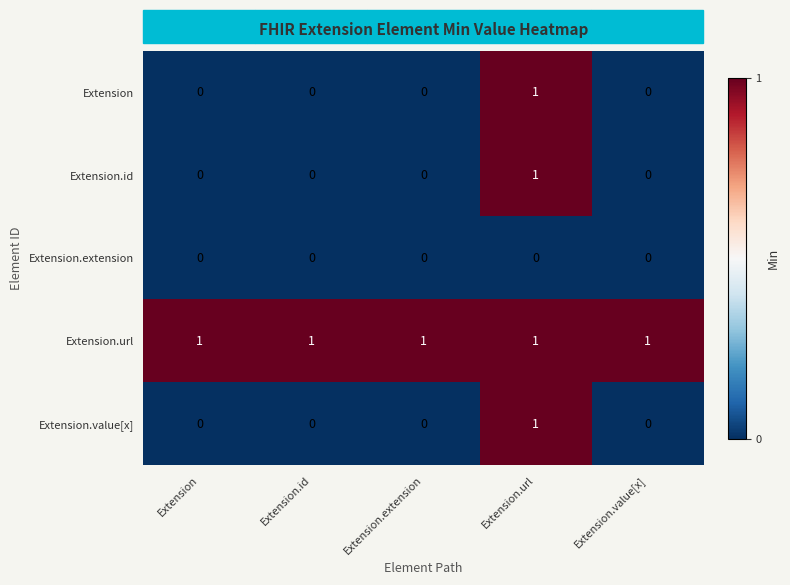

How many categories are shown in the chart?

5